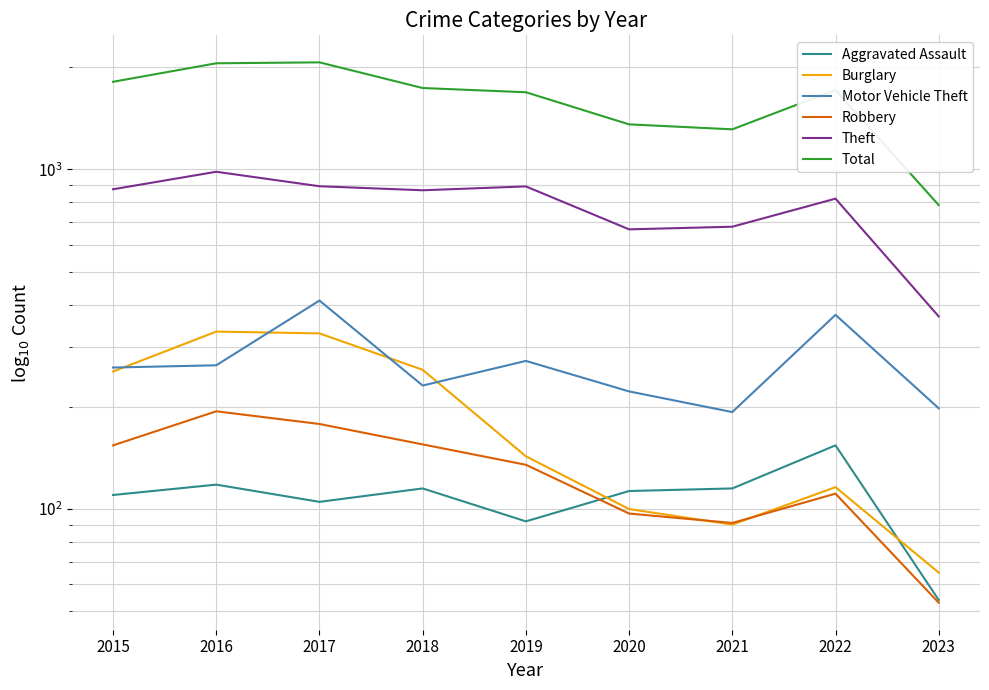

What is the value of the Motor Vehicle Theft point at the 3rd from the left?

411